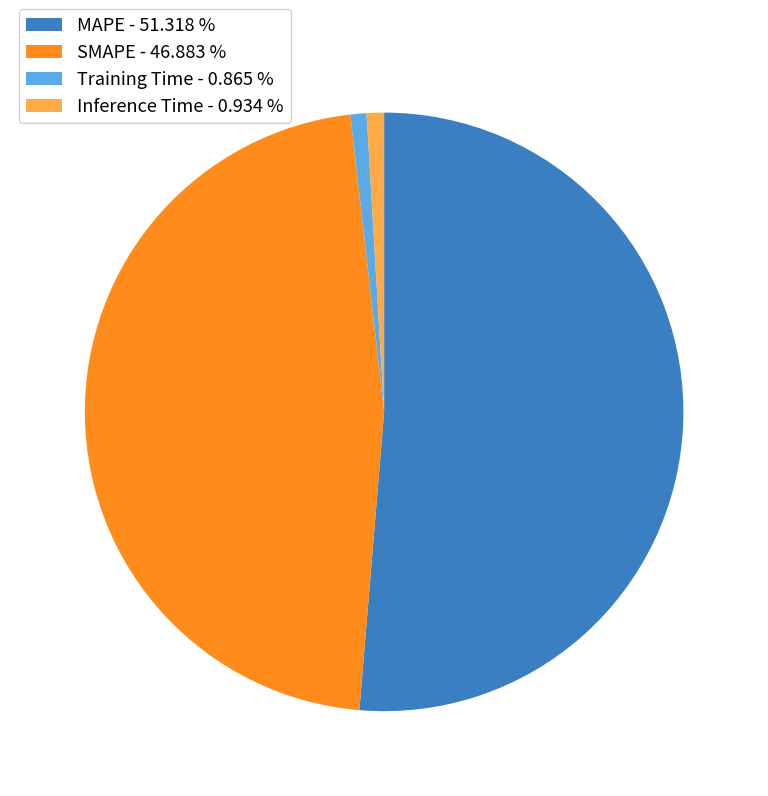

Is there any slice that represents more than half of the pie?

Yes